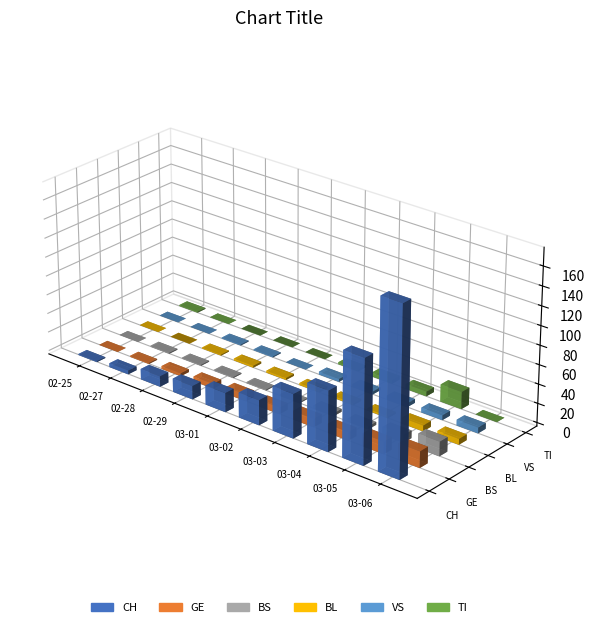

What is the maximum value shown in the chart?

175